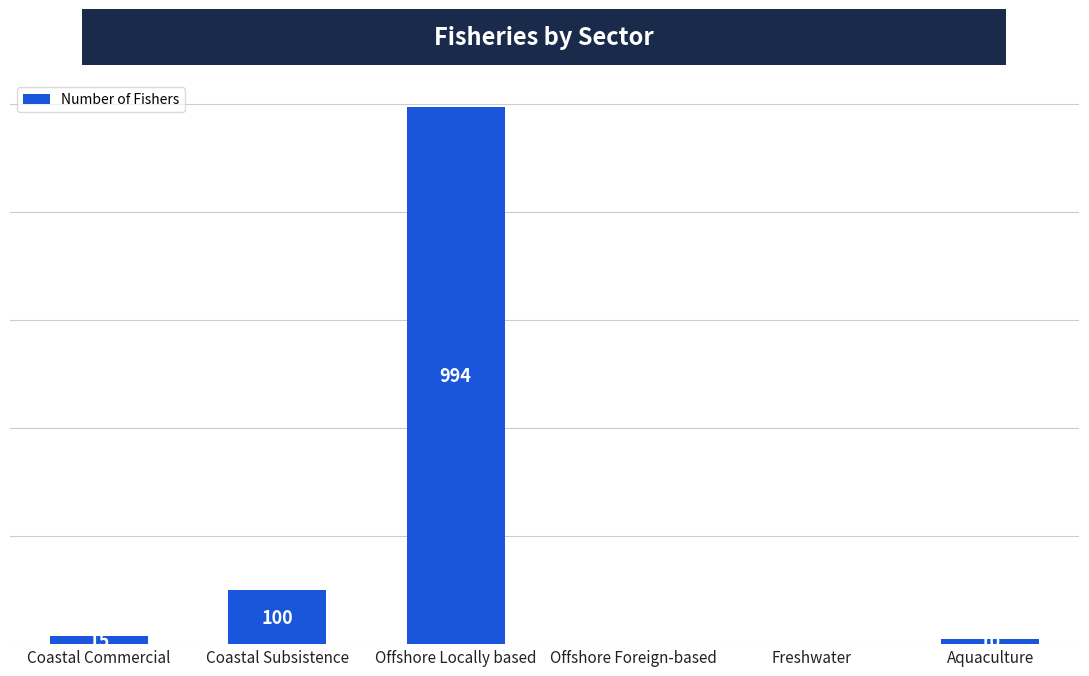

How many data points does each series have?

6